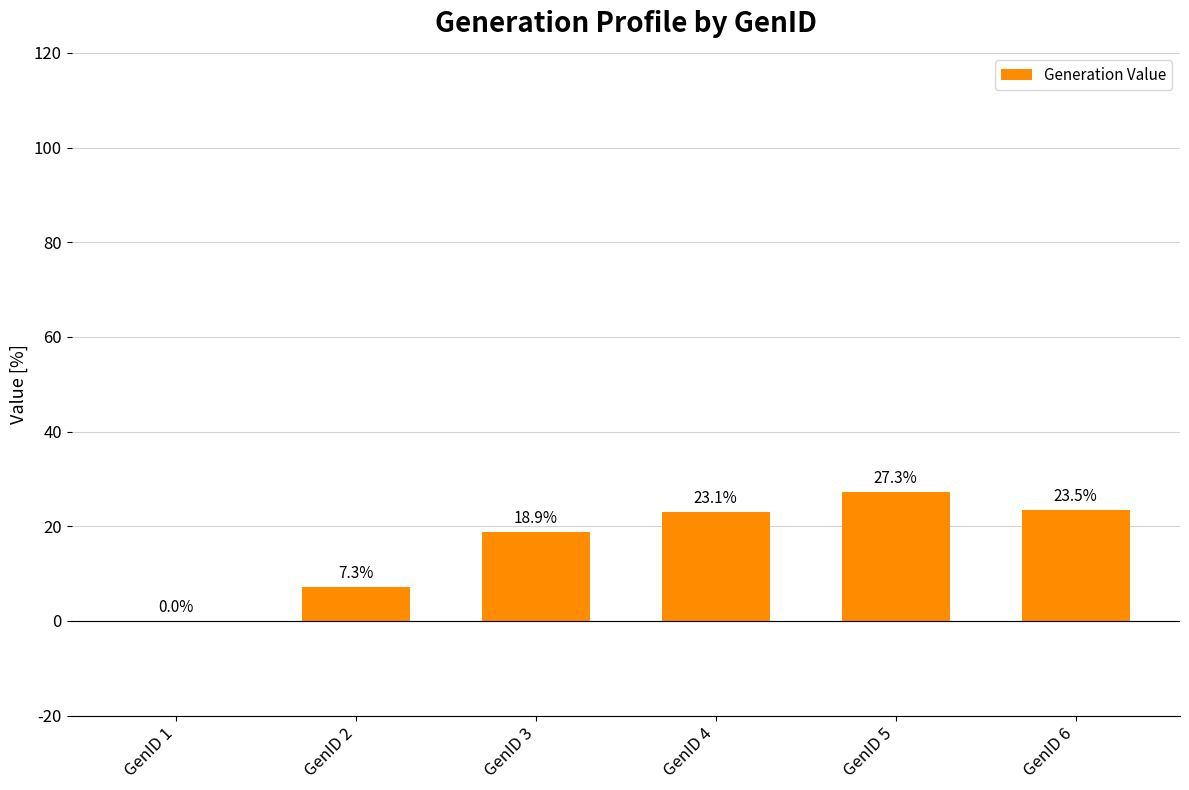

Reading left to right, transcribe all the data shown in this chart.

0.0	7.3	18.9	23.1	27.3	23.5